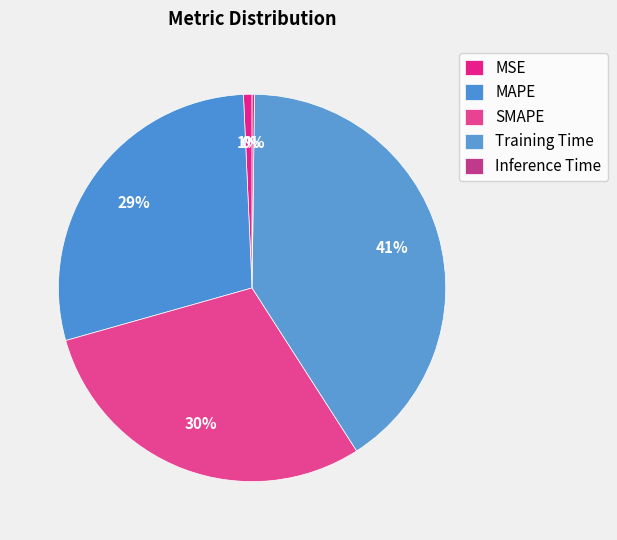

Which has a higher value, SMAPE or Inference Time?

SMAPE